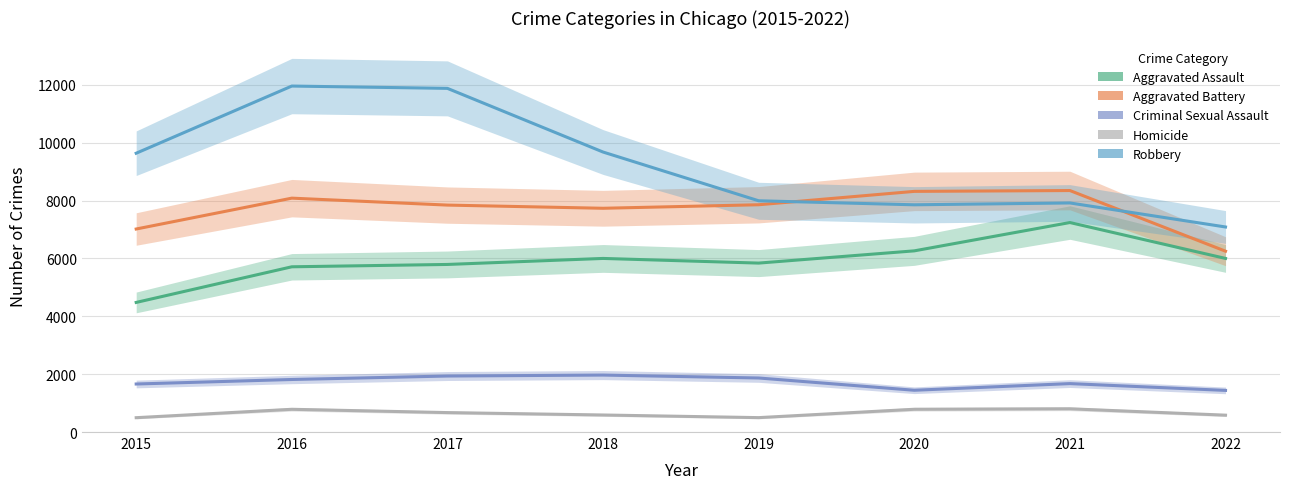

What is the average value of the Aggravated Battery series?

7682